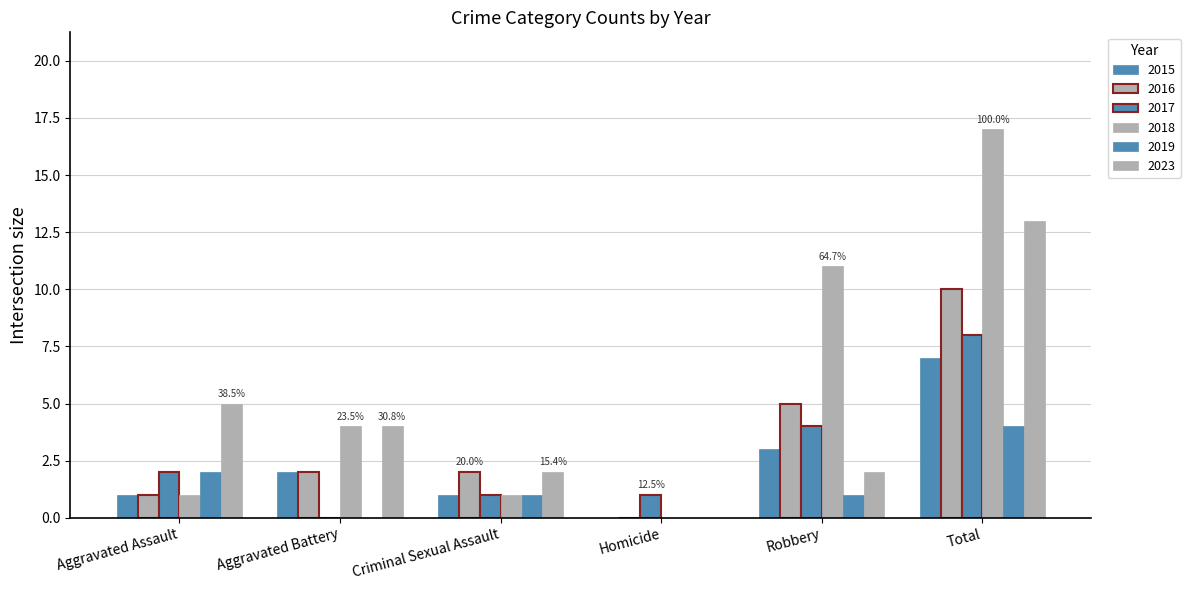

What is the label of the 1st bar from the left?

Aggravated Assault